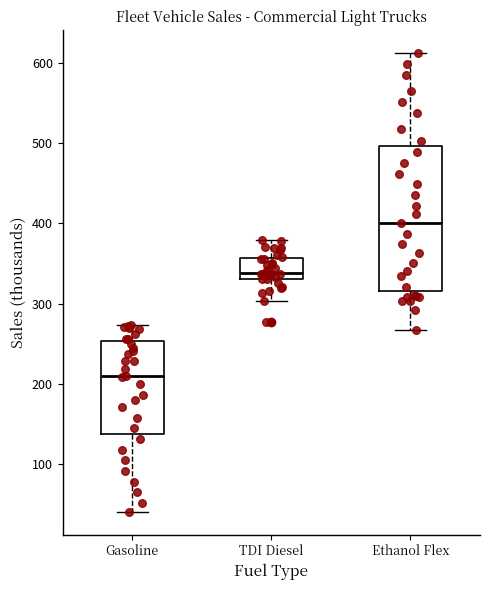

Where does the upper whisker of the box for Ethanol Flex end on the y-axis? The values are not printed on the chart, so give them approximately, as read against the axis.

610